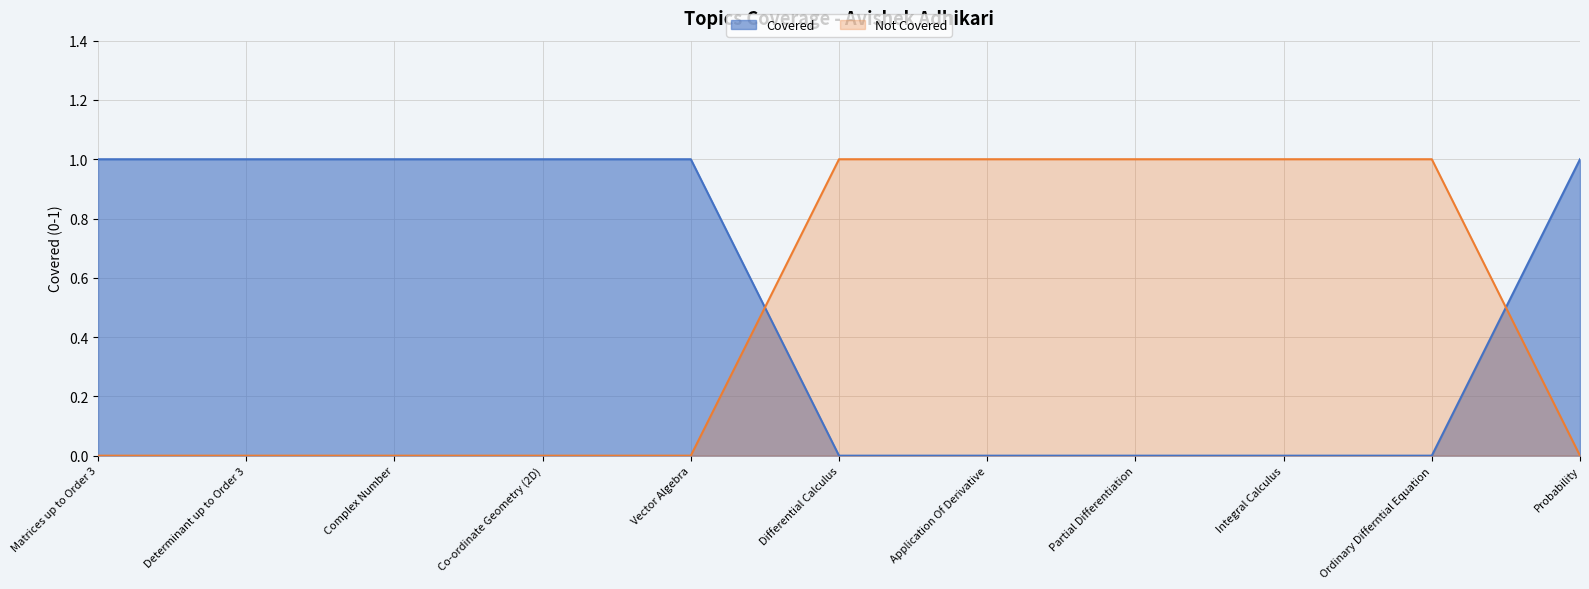

How many positive values are there?

6